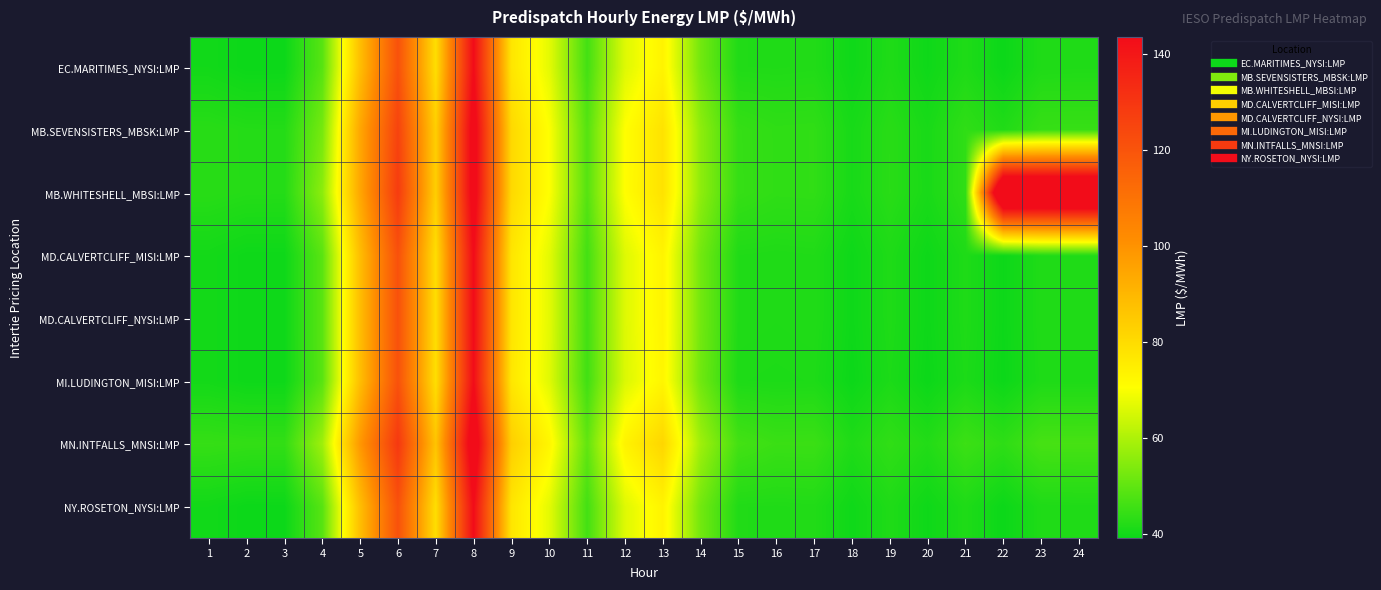

Between 5 and 20, which series saw the biggest shift?

MN.INTFALLS_MNSI:LMP